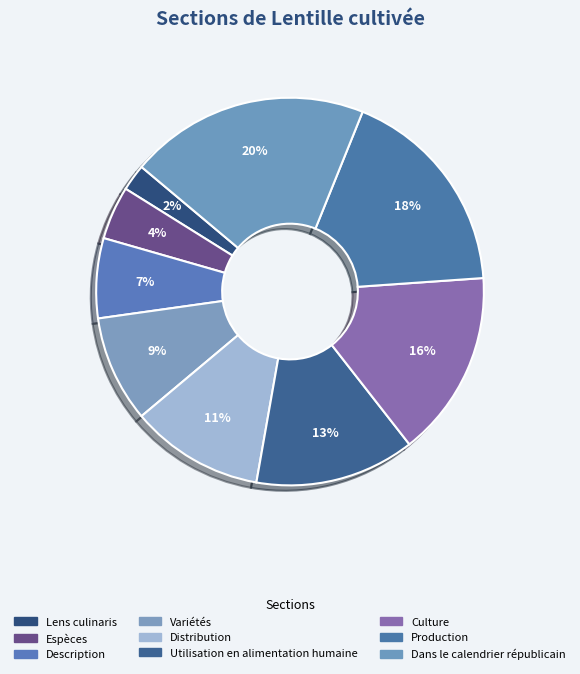

Count the number of slices in the pie.

9